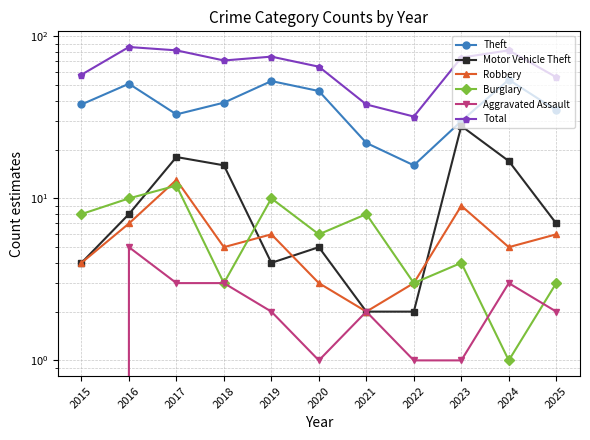

What is the difference between the highest and lowest values at 2017?

79